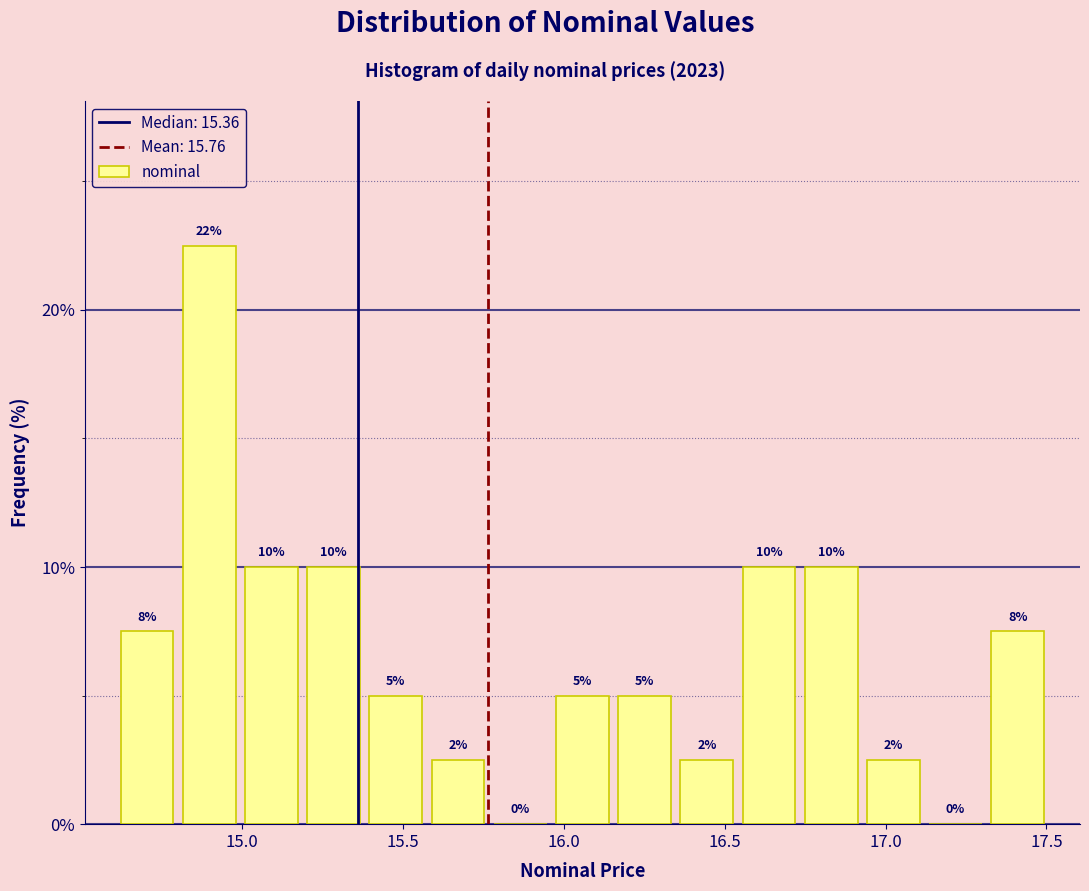

Around what value on the x-axis is the tallest bar? Give the approximate position of its centre, as read against the axis.

14.90